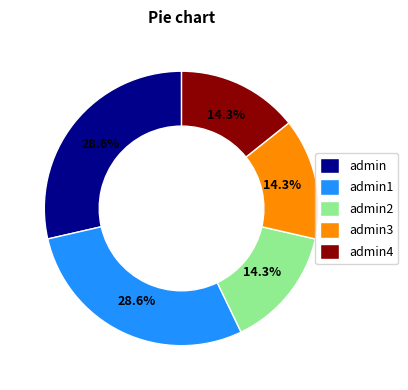

Combined, what portion of the pie is admin4 and admin?

42.9%